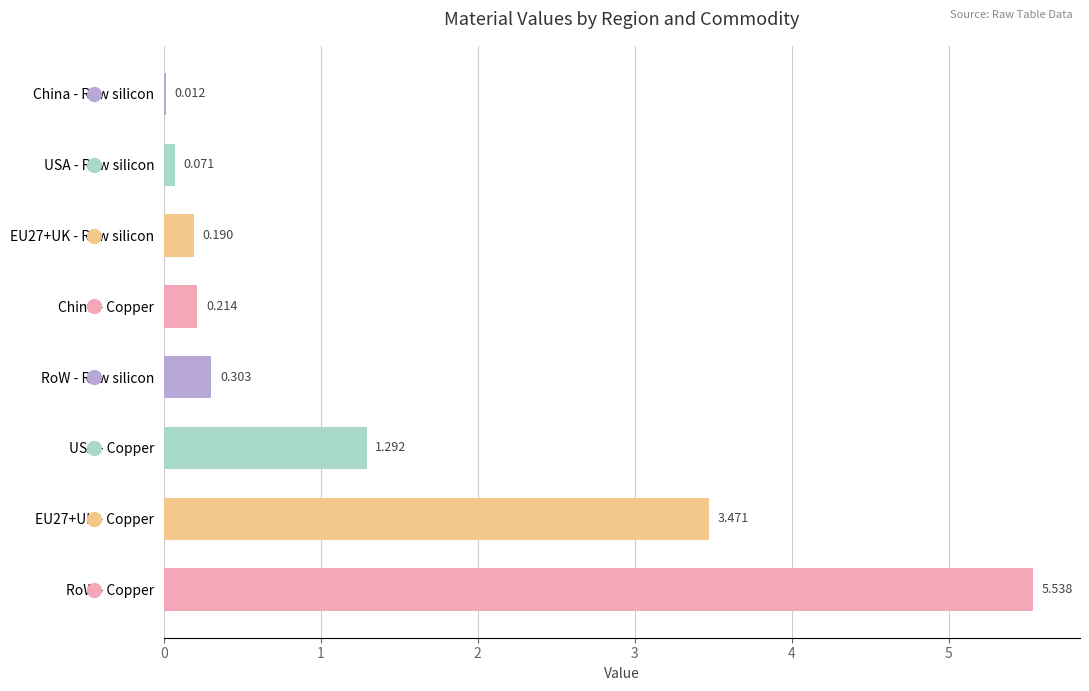

Are the bars horizontal?

Yes